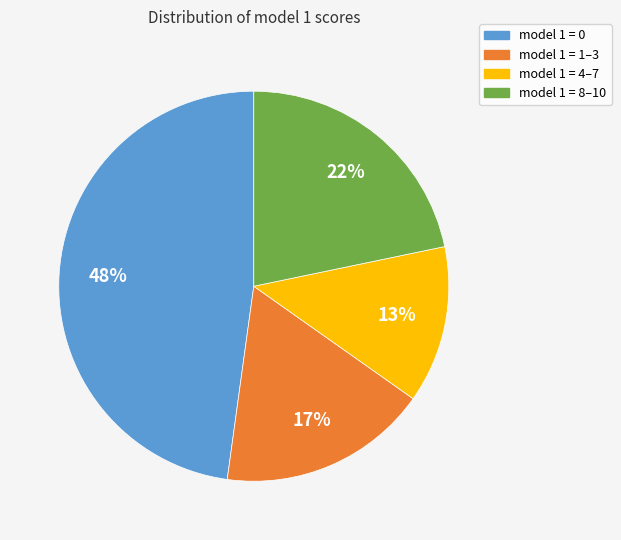

Is there a majority slice in this chart?

No